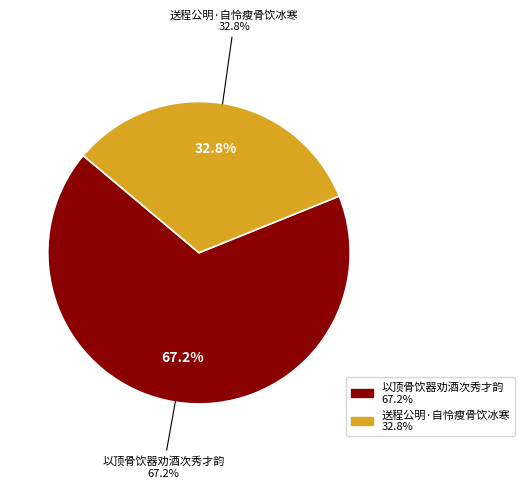

What is the smallest slice in the pie chart?

送程公明·自怜瘦骨饮冰寒